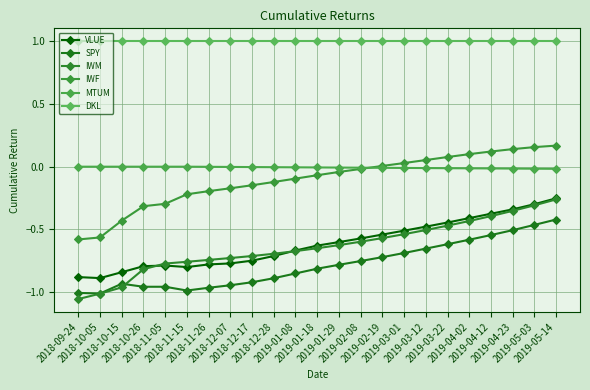

What is the total value across all series at 2019-04-23?

-0.1